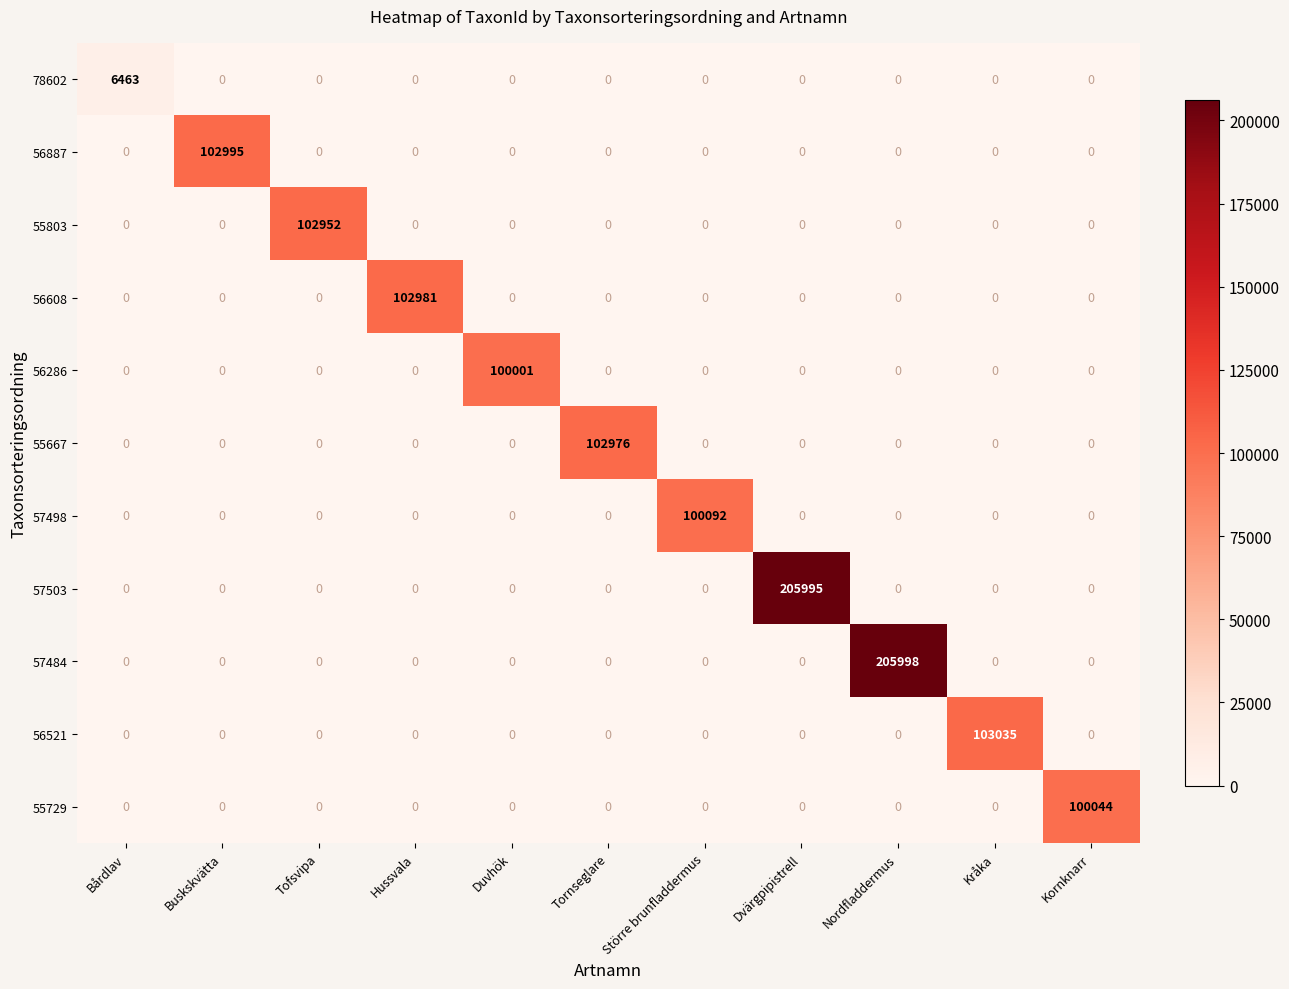

What is the difference between the maximum and minimum values in the 56286 series?

100001